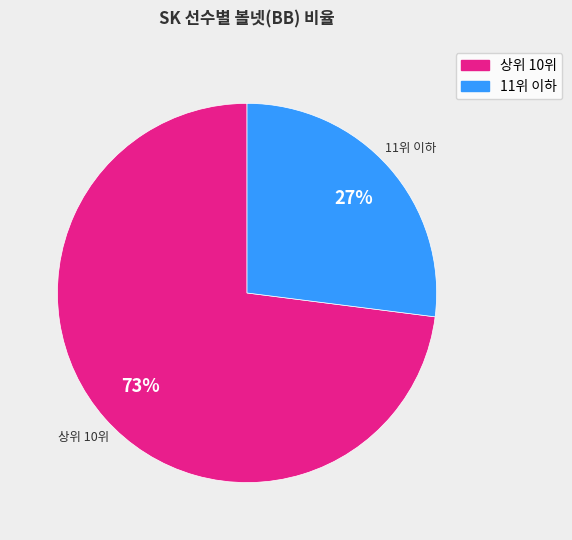

Does any single category account for the majority?

Yes